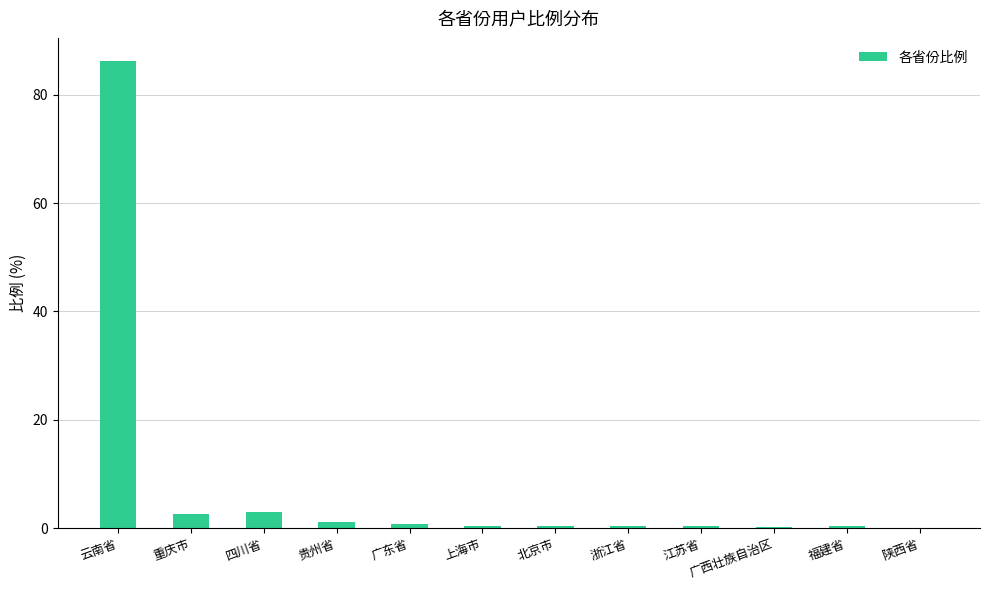

What is the sum of the values at 重庆市 and 广西壮族自治区?

2.9